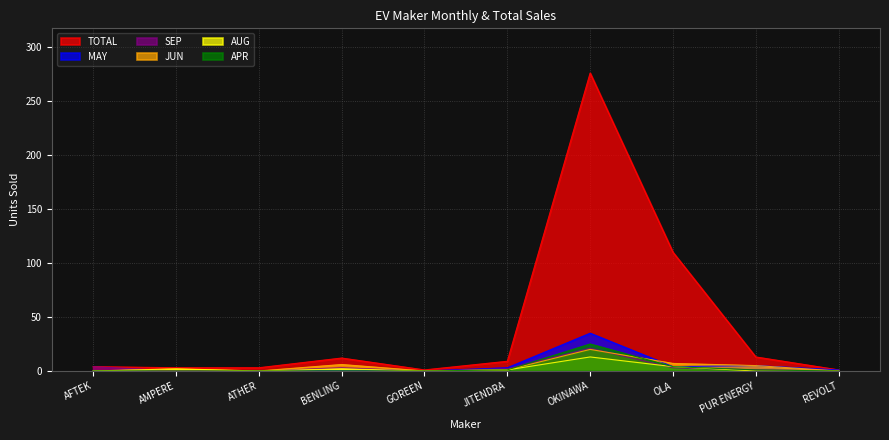

At REVOLT, list the series in order from largest to smallest.

TOTAL, MAY, SEP, JUN, AUG, APR